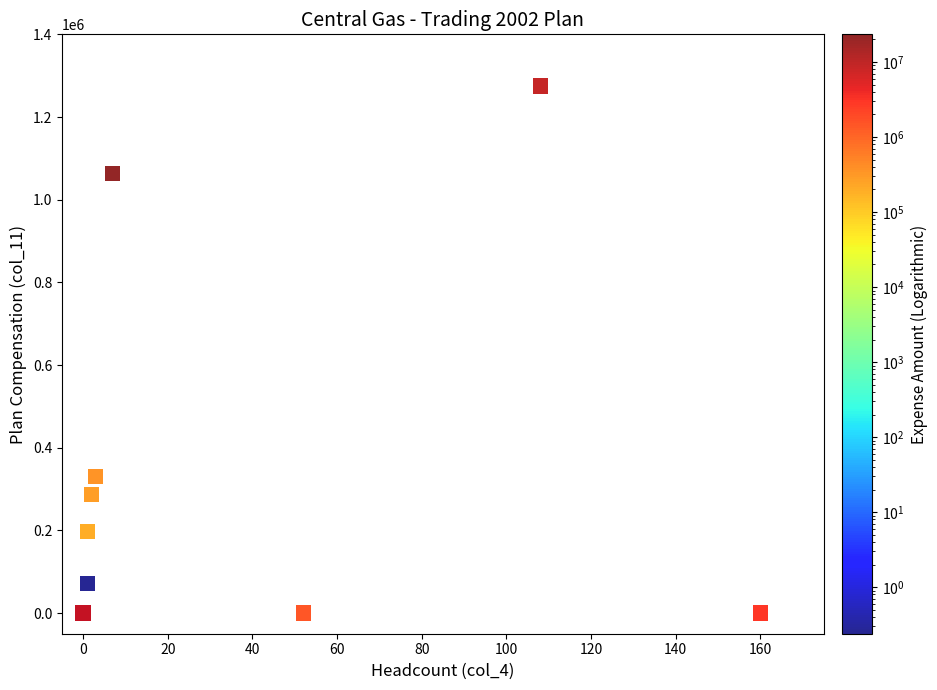

What Y value in the scatter plot is closest to 637560?

330000